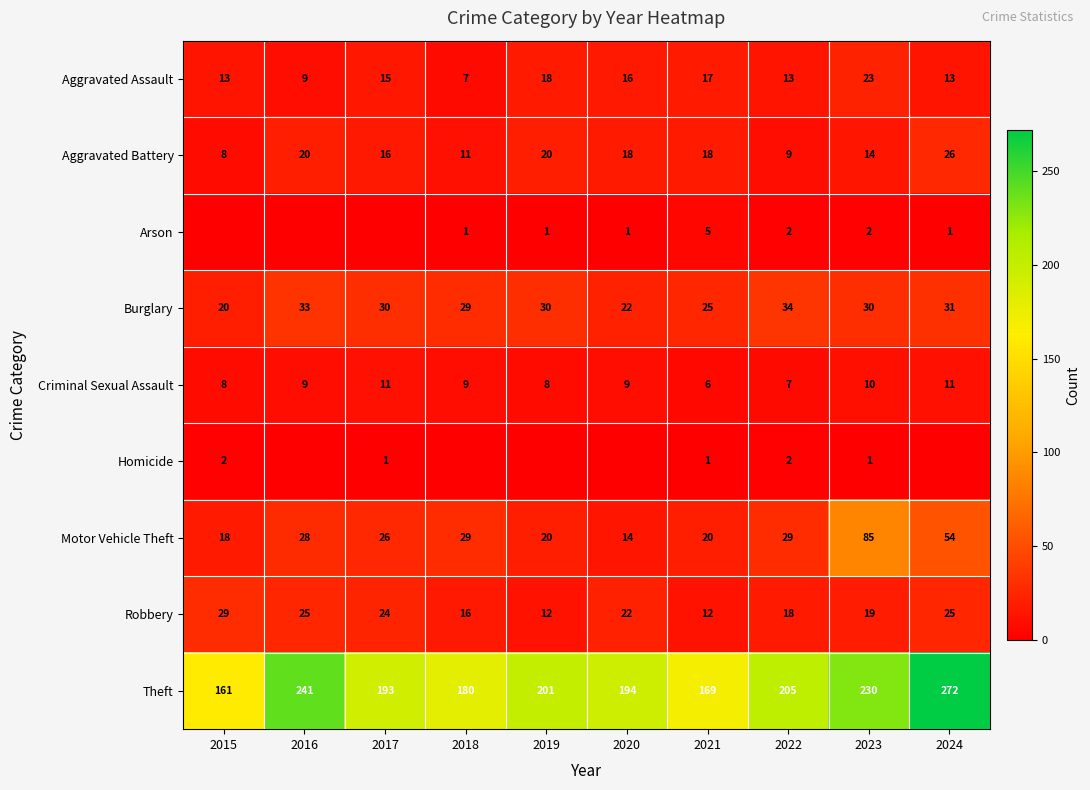

How many series are shown in this chart?

9